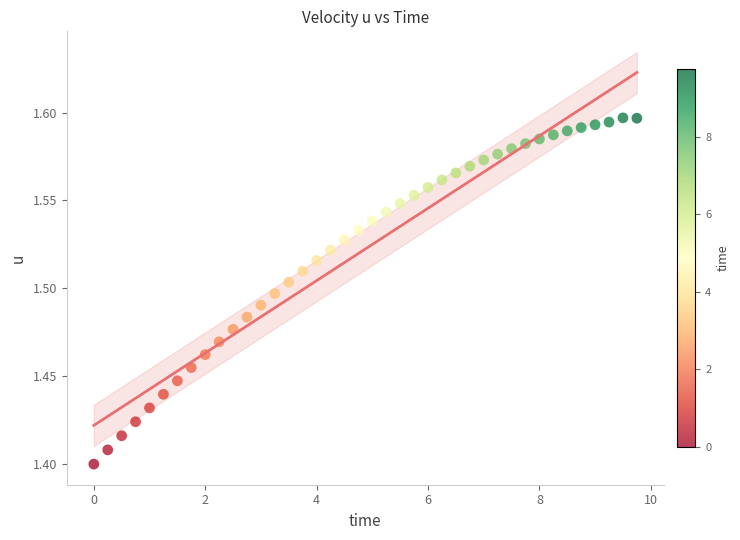

What is the range of X values (max minus min)?

9.8